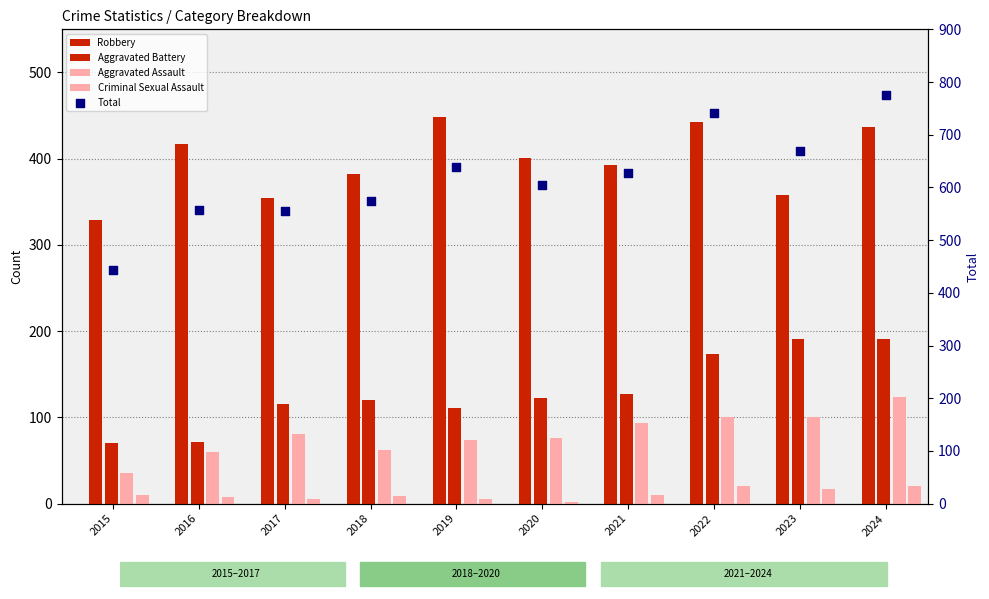

What is the total value across all series at 2015?

888